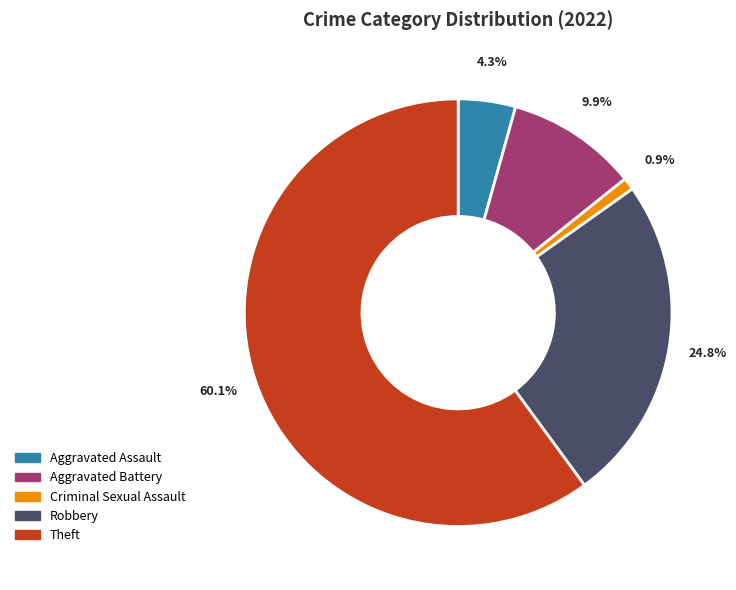

To the nearest percent, what is the difference between the largest and smallest slice percentages?

59%